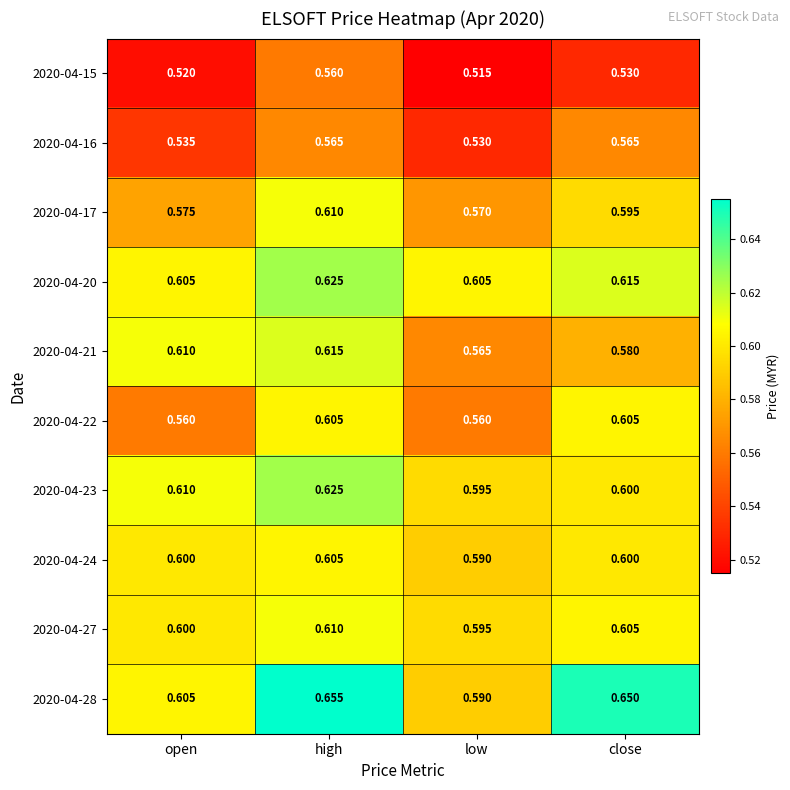

Which series has the largest total across all categories?

2020-04-28